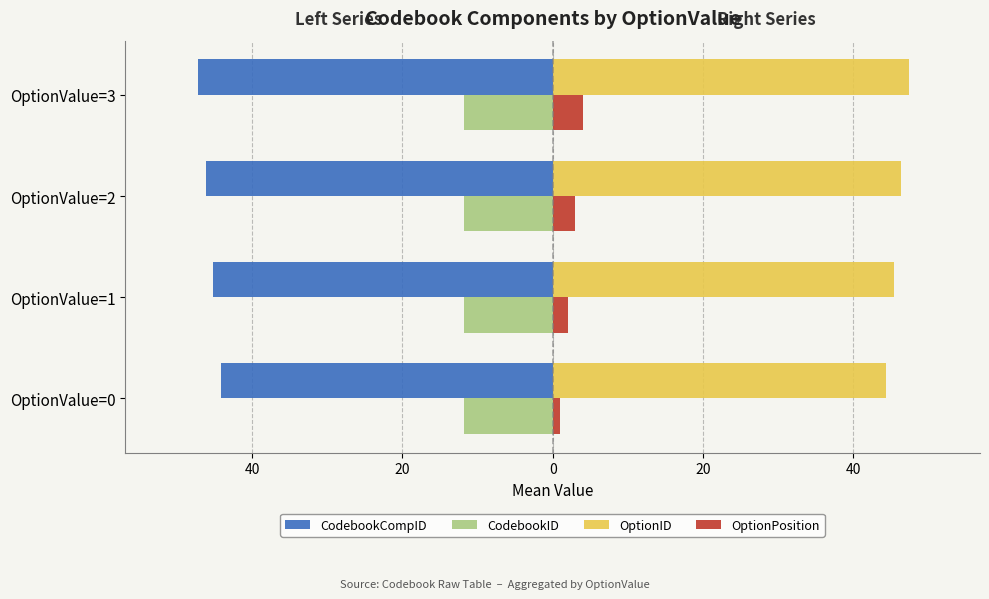

What are all the series names shown in the legend?

CodebookCompID, CodebookID, OptionID, OptionPosition